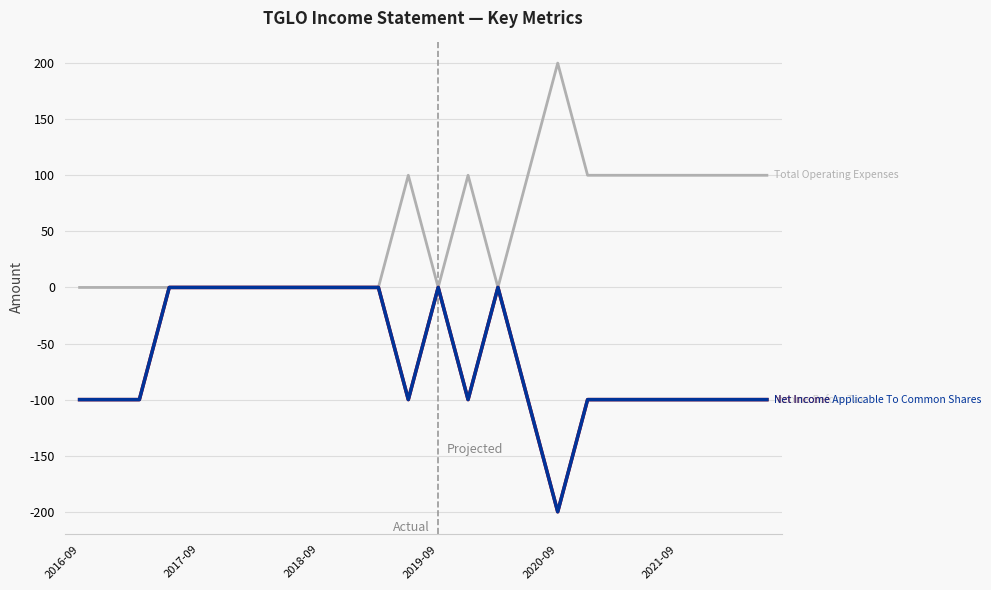

Does the chart display data point markers on the line(s)?

No